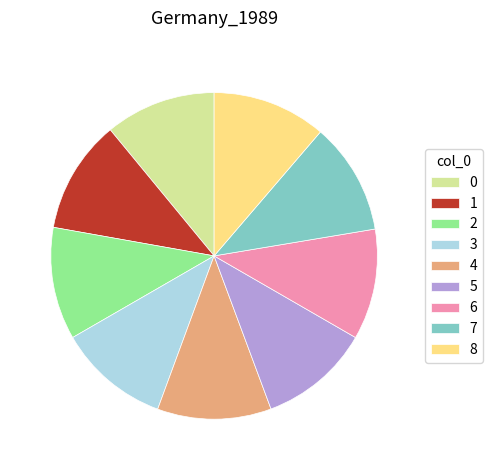

Do 1 and 7 together represent more than half of the pie?

No